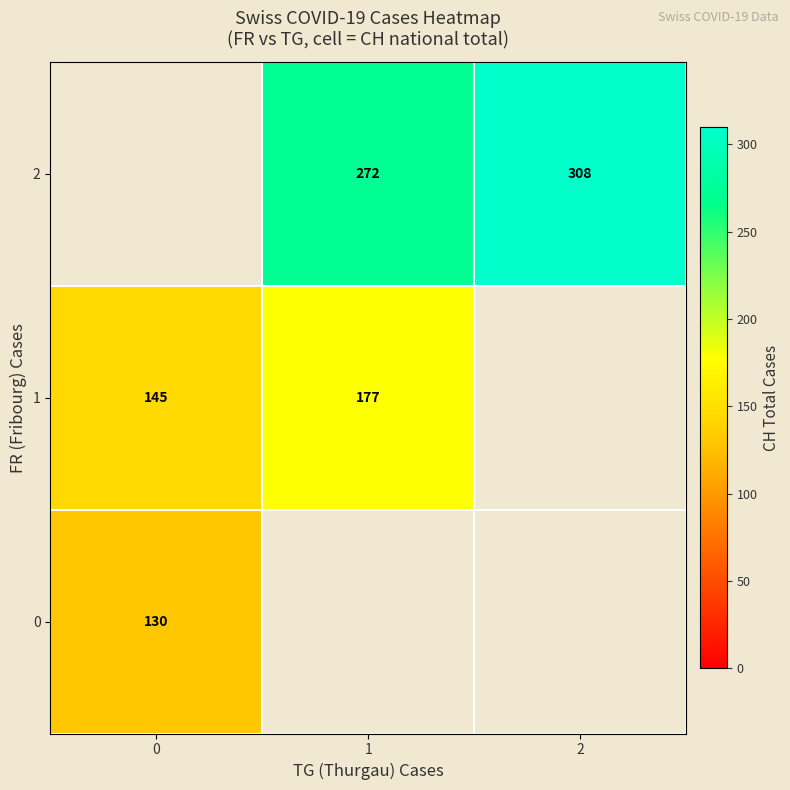

Is the value of 0 at 0 greater than the value of 2 at 2?

No